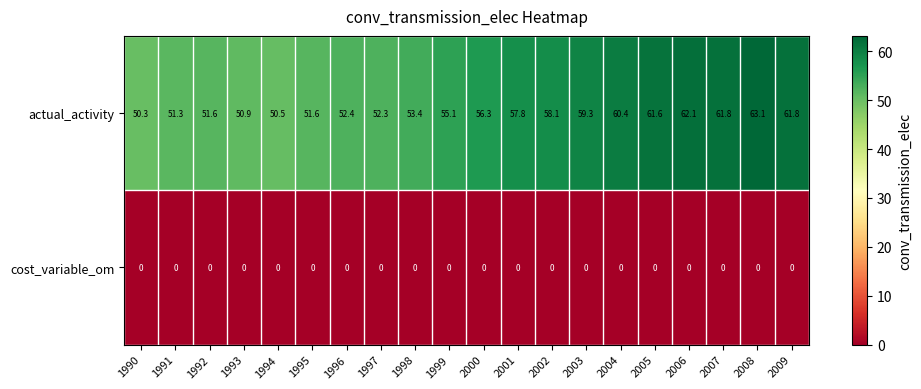

At which category is the sum across all series the highest?

2008